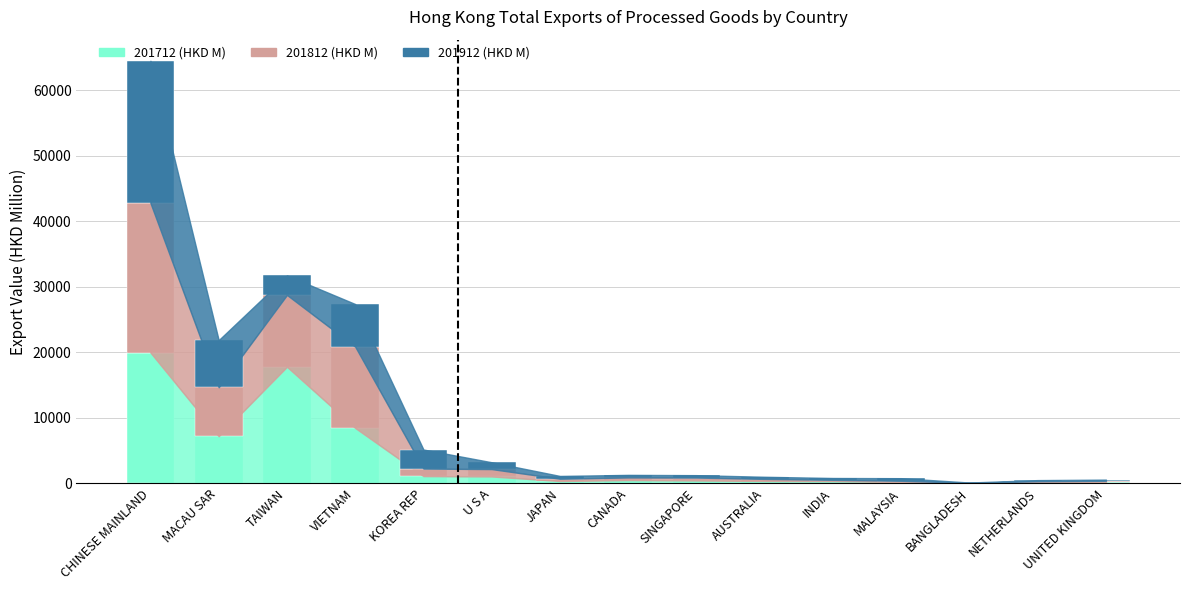

What is the maximum value for 201712 (HKD M)?

19957.2